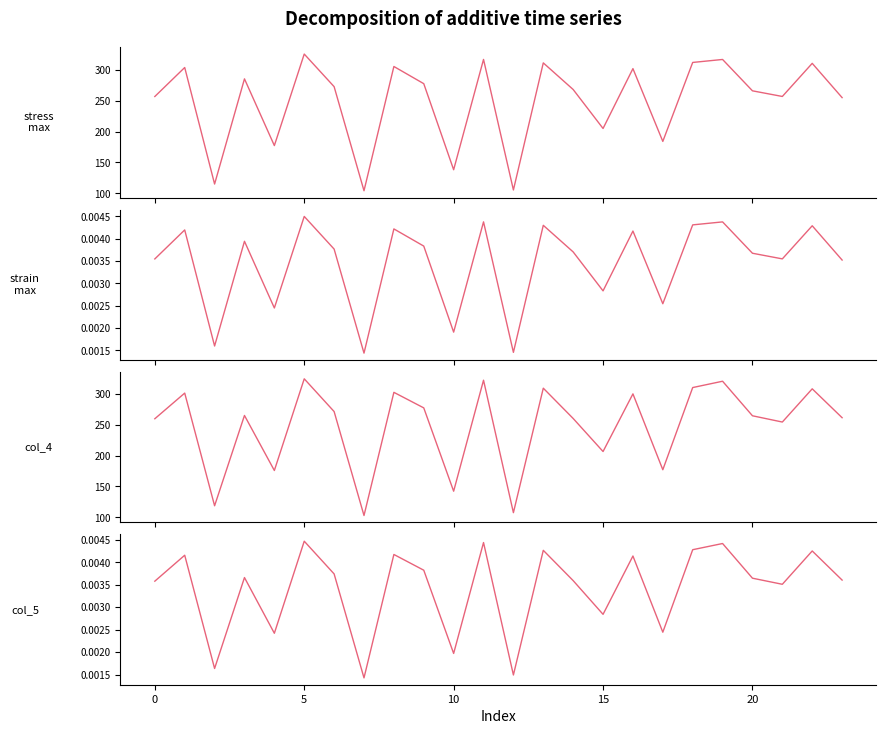

True or false: Equivalent Elastic Strain Maximum has more than 1 points higher than both neighbors.

True